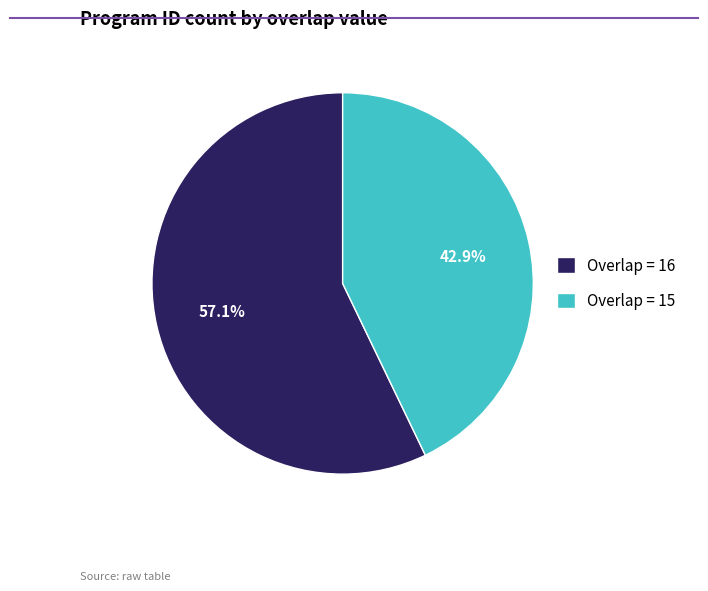

Rank the categories by value from lowest to highest.

Overlap = 15, Overlap = 16